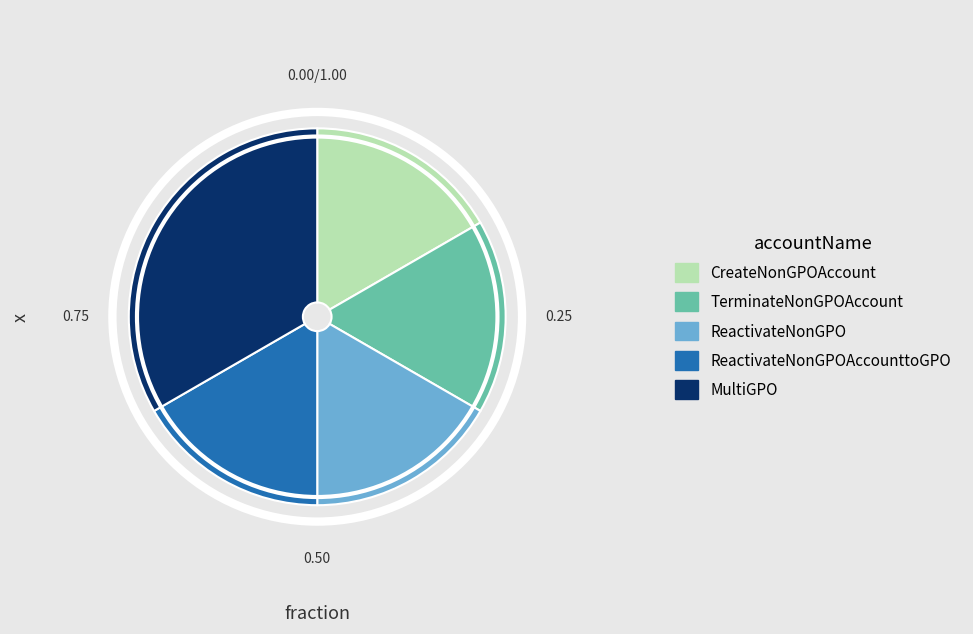

Does any single category account for the majority?

No